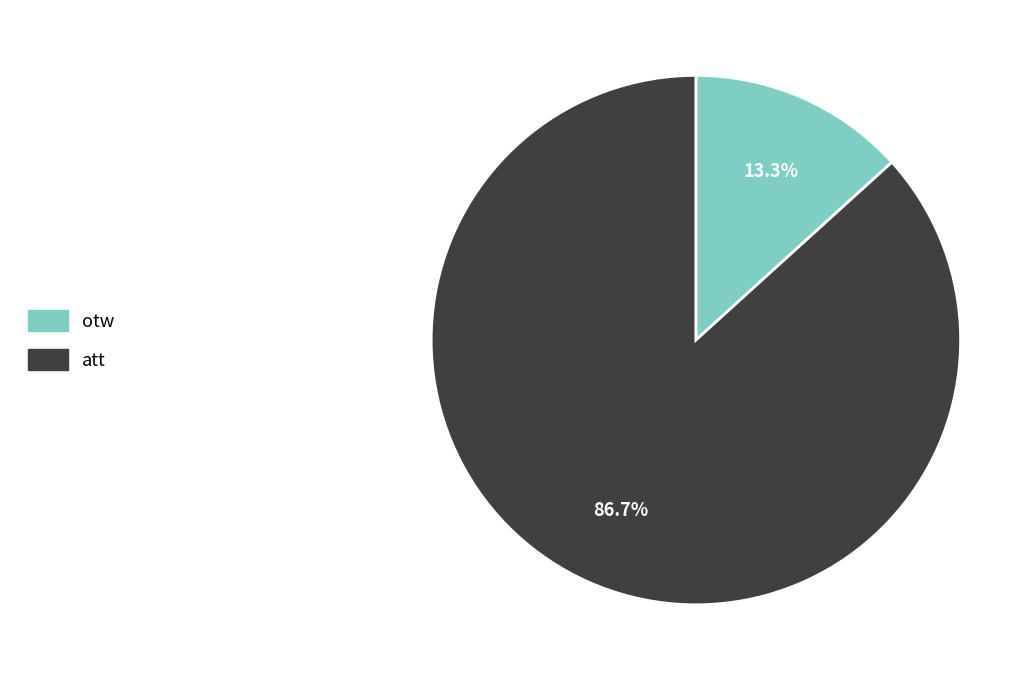

Which slice is the largest?

att